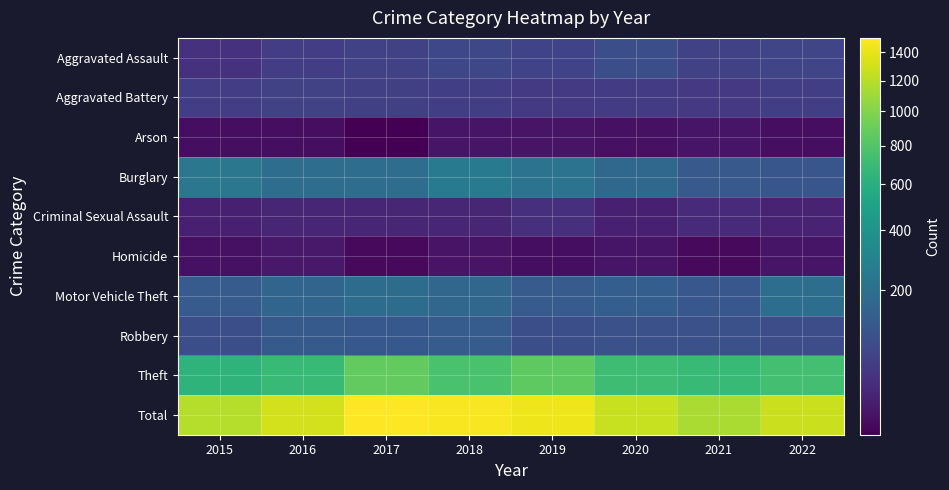

What is the difference between the highest and lowest values at 2020?

1264